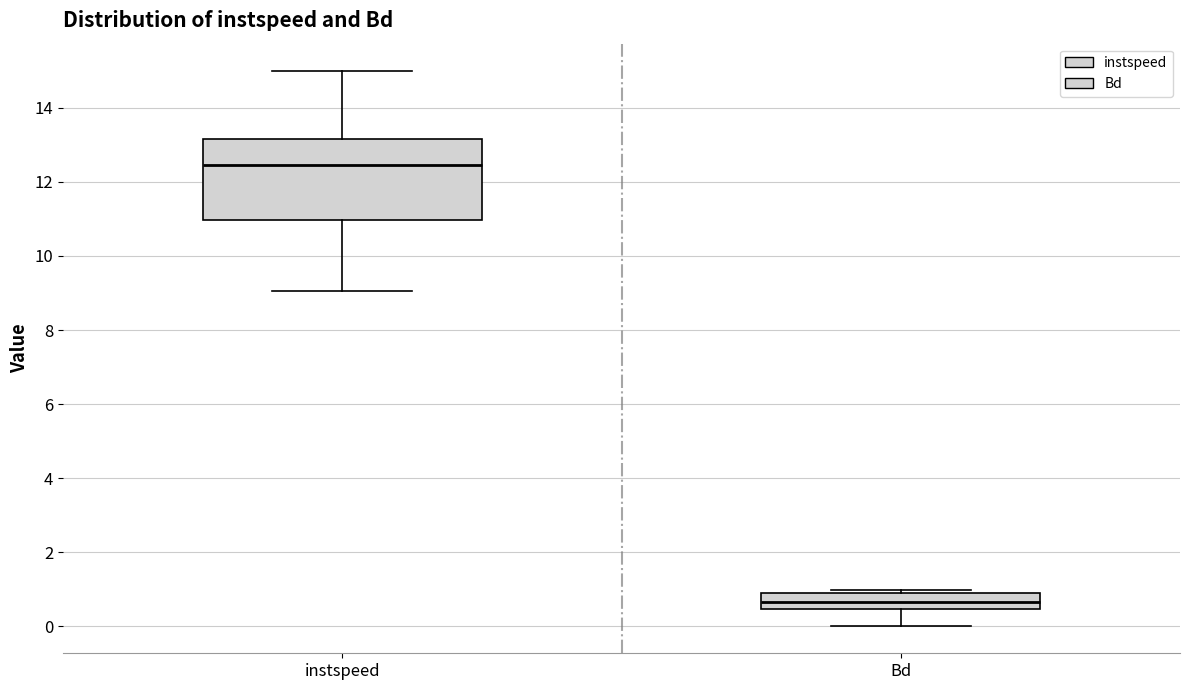

Reading left to right, read every box against the y-axis: the position of its median line, the range the box covers, and the ends of its whiskers. The values are not printed on the chart, so give them approximately, as read against the axis.

instspeed: median 12.4, box 11.0 to 13.2, whiskers 9.0 to 15.0
Bd: median 0.6, box 0.4 to 0.8, whiskers 0.0 to 1.0